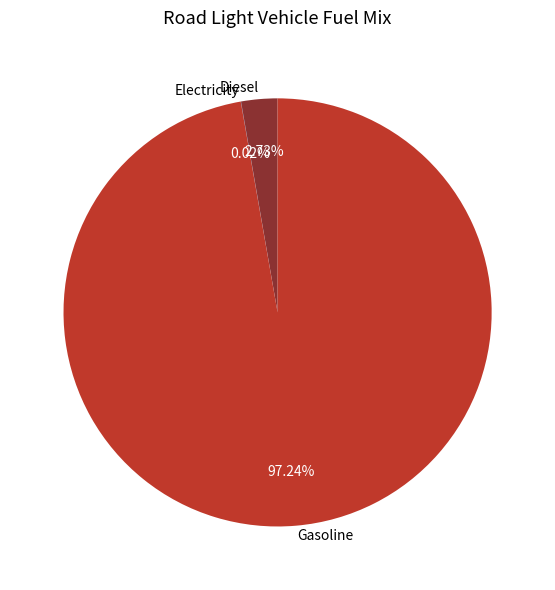

Is there a majority slice in this chart?

Yes